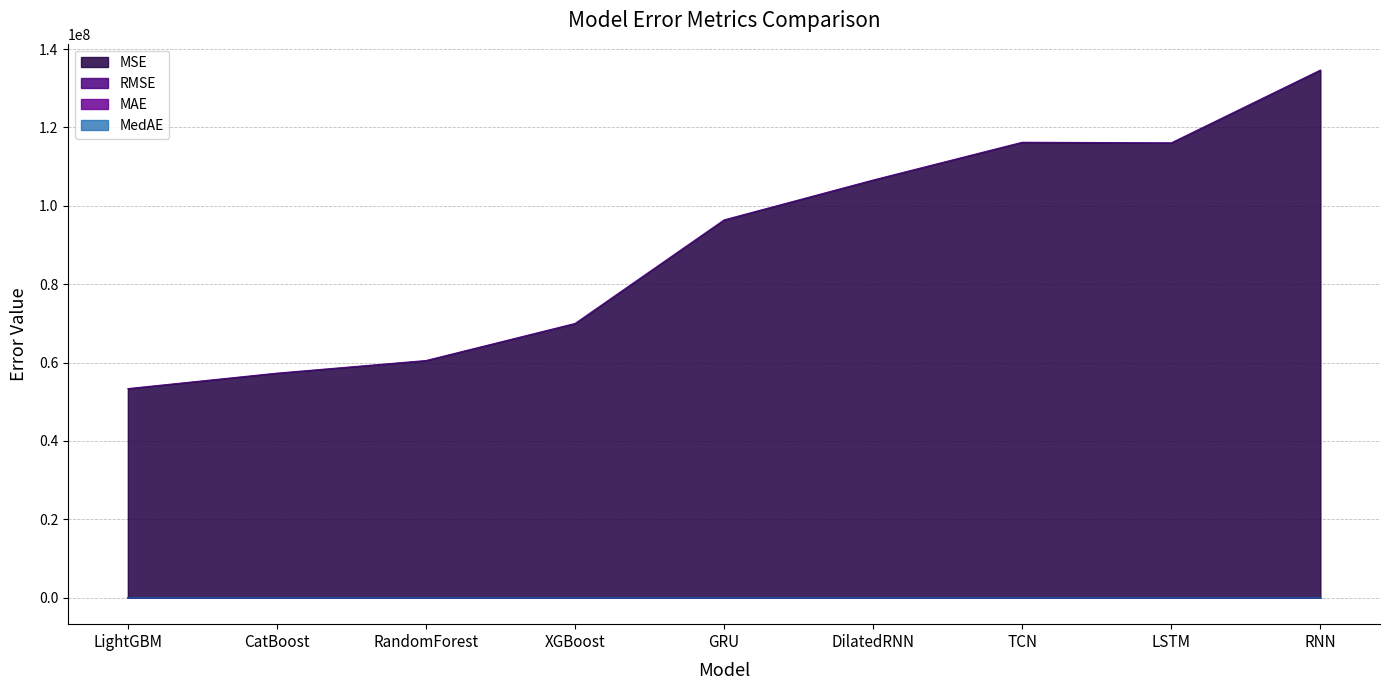

What is the difference between the maximum and second lowest values in the MAE series?

4504.9